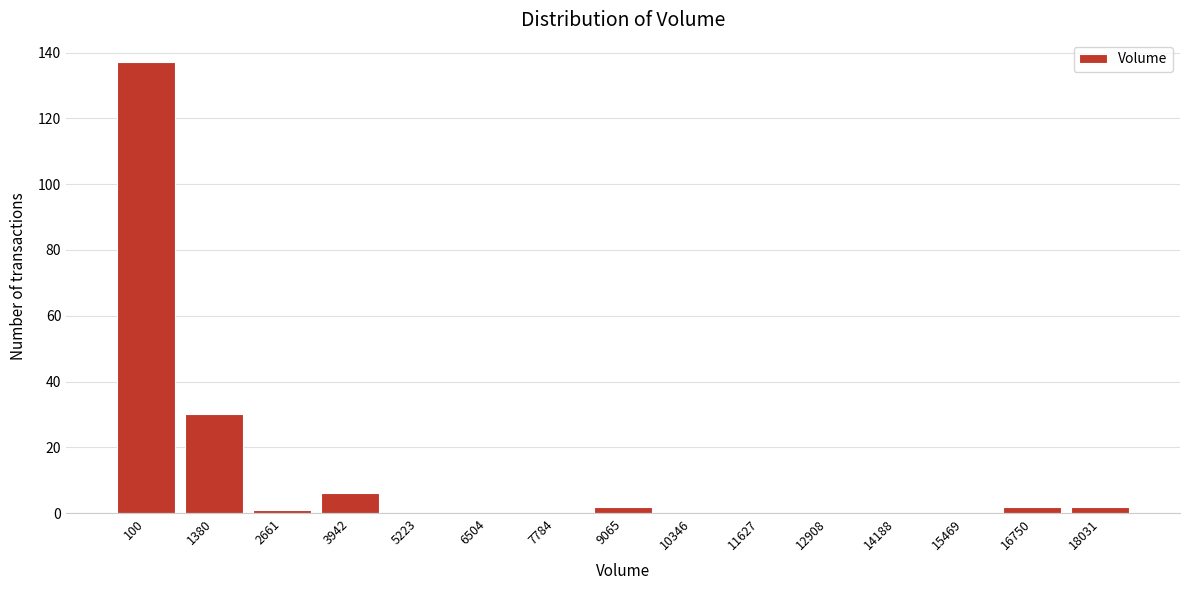

Reading left to right, what are all the values shown in this chart?

100=137	1380=30	2661=1	3942=6	5223=0	6504=0	7784=0	9065=2	10346=0	11627=0	12908=0	14188=0	15469=0	16750=2	18031=2